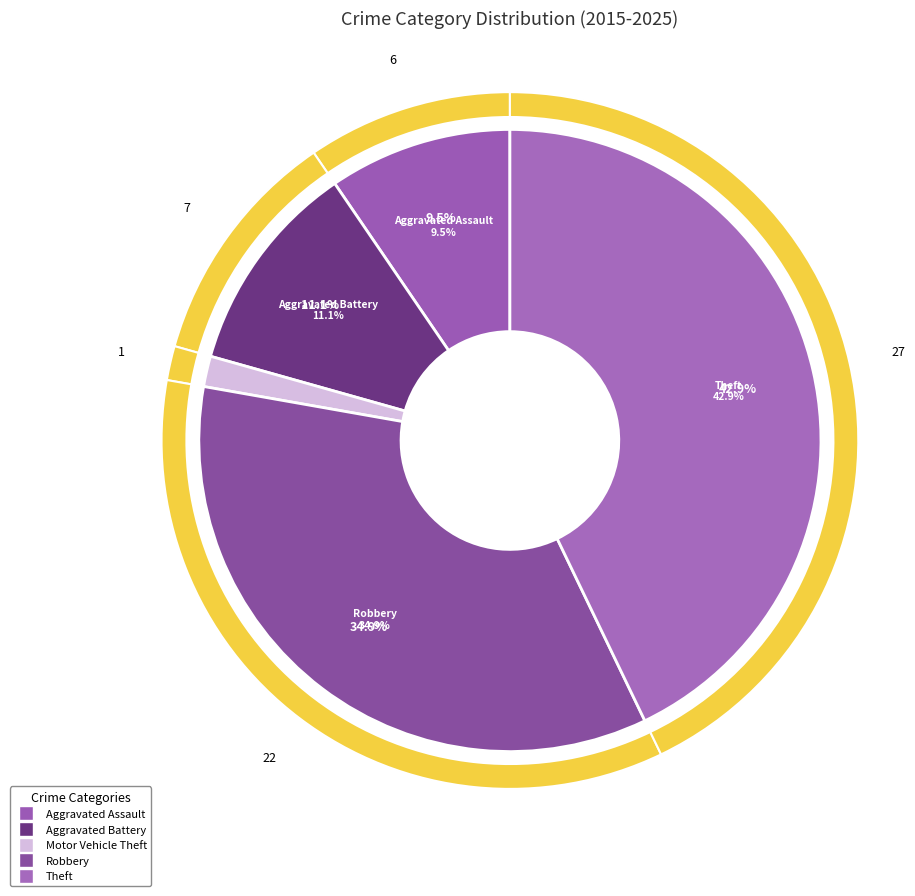

Is there any slice that represents more than half of the pie?

No